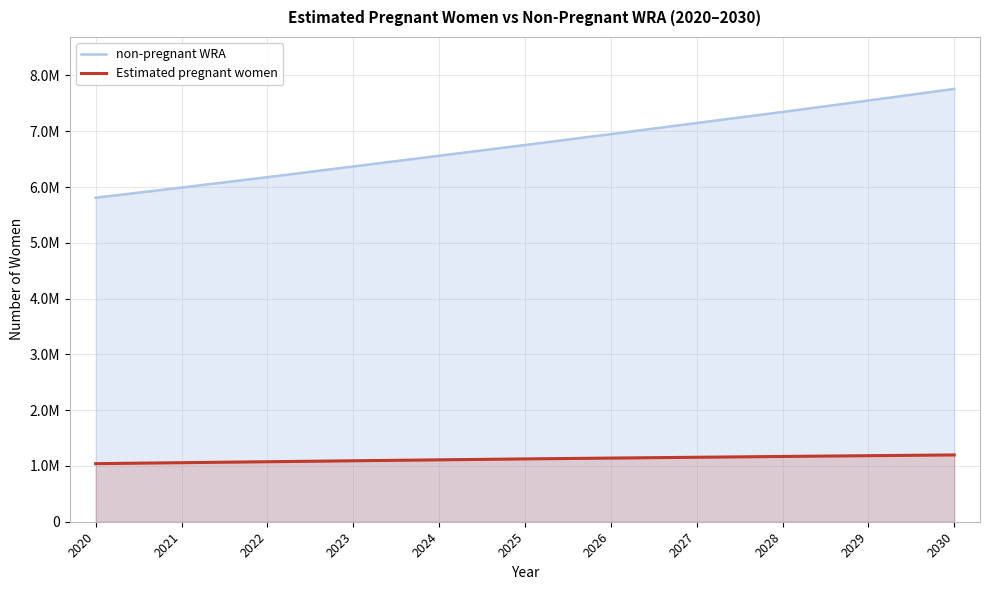

How many data points does each series have?

11